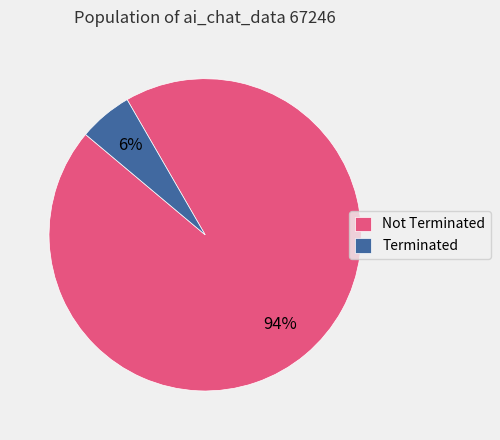

Combined, do Terminated and Not Terminated account for over 50%?

Yes